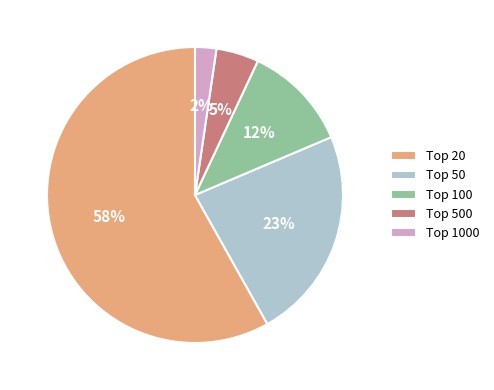

How many segments does this pie chart have?

5